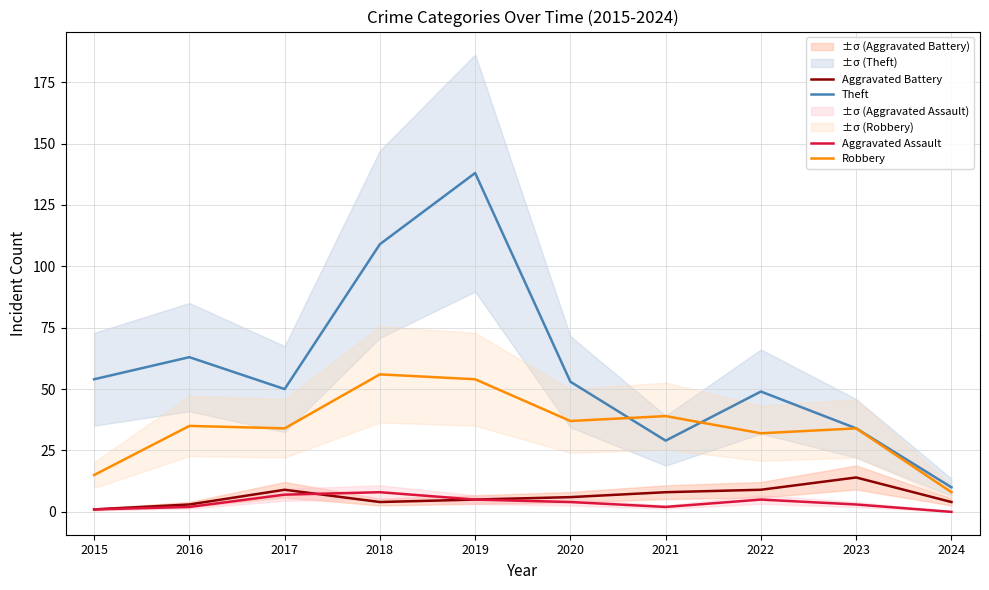

Where is the first local maximum for Robbery?

2016